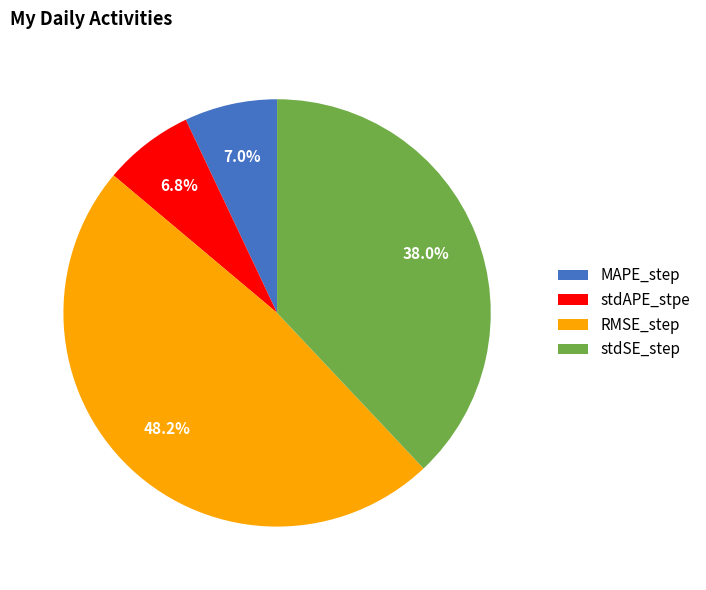

How much of the chart is everything except stdSE_step?

62.0%